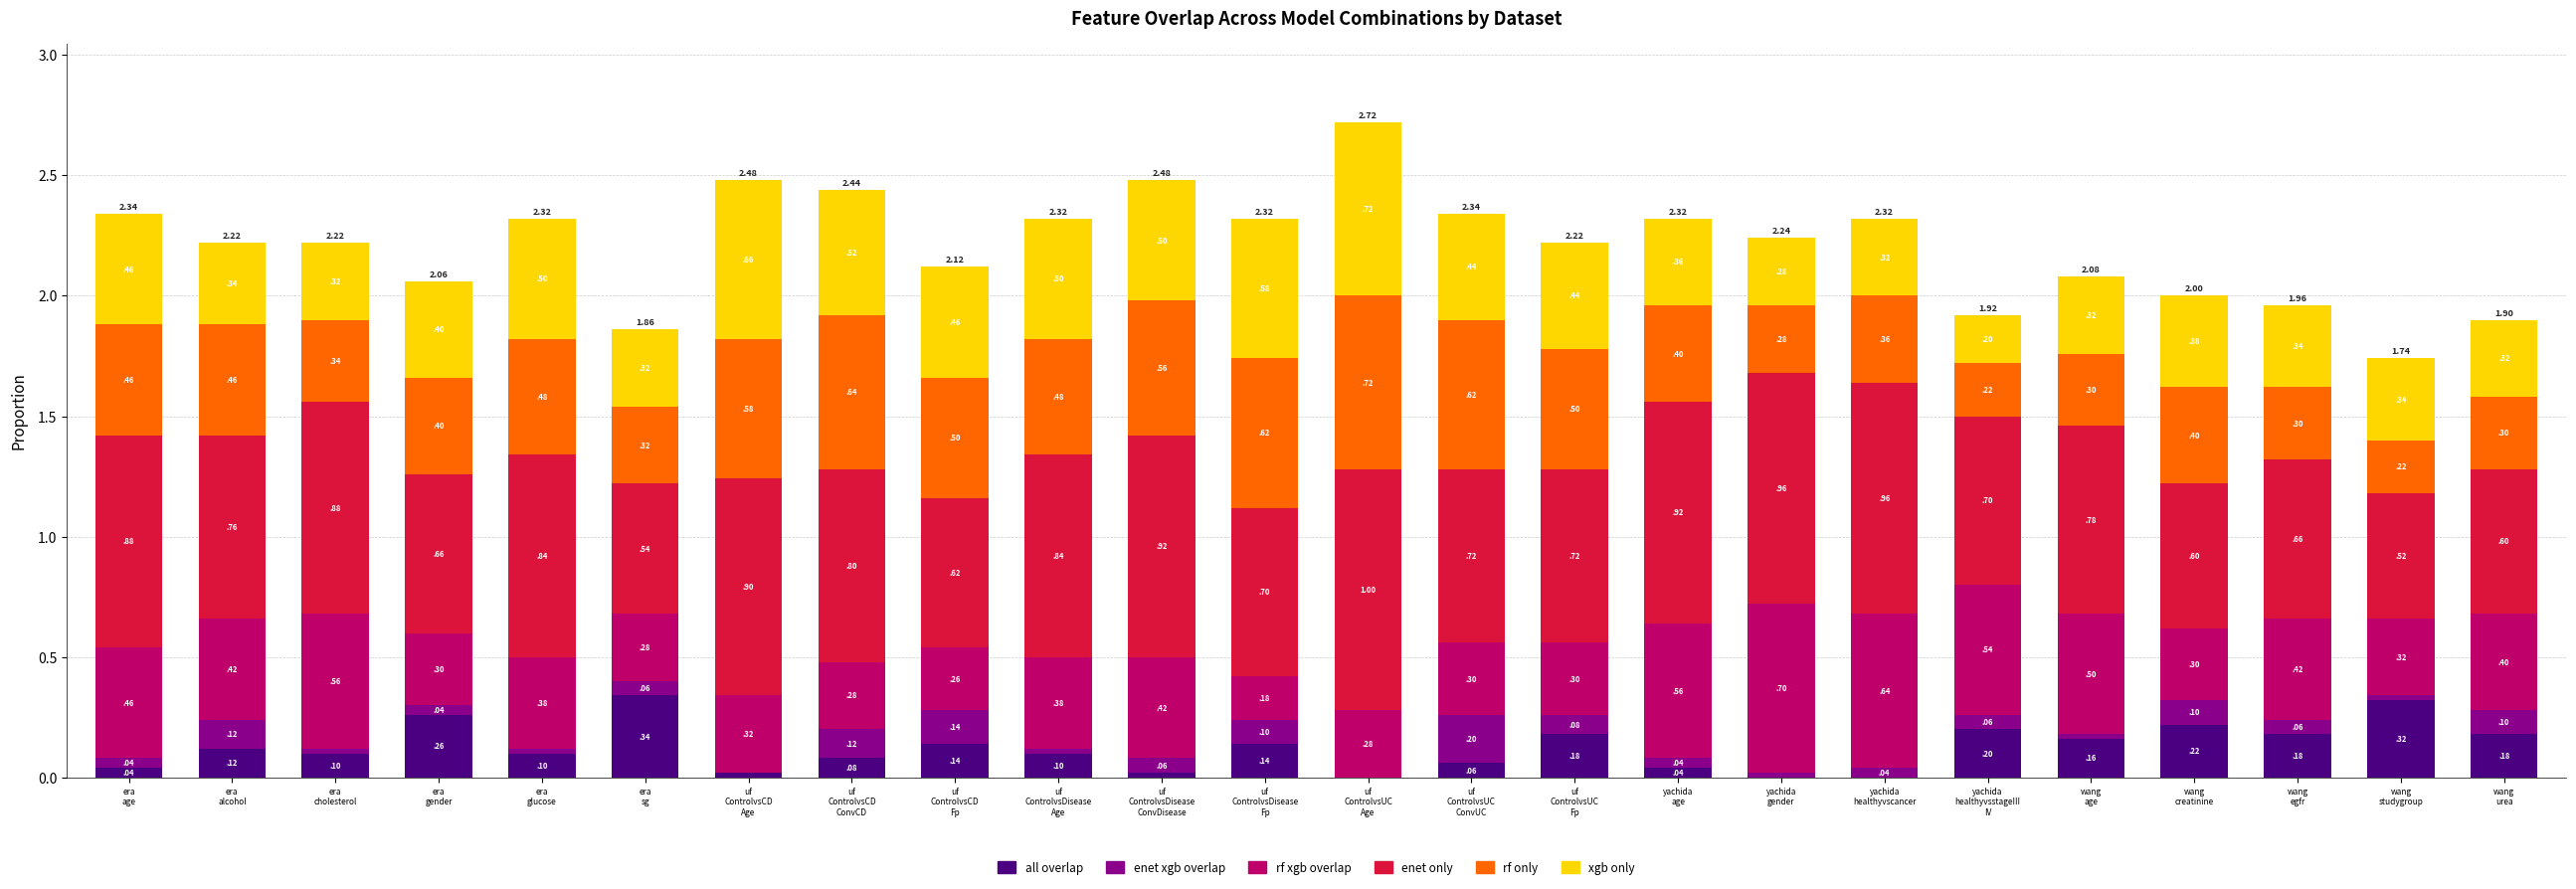

Does the chart contain stacked bars?

Yes